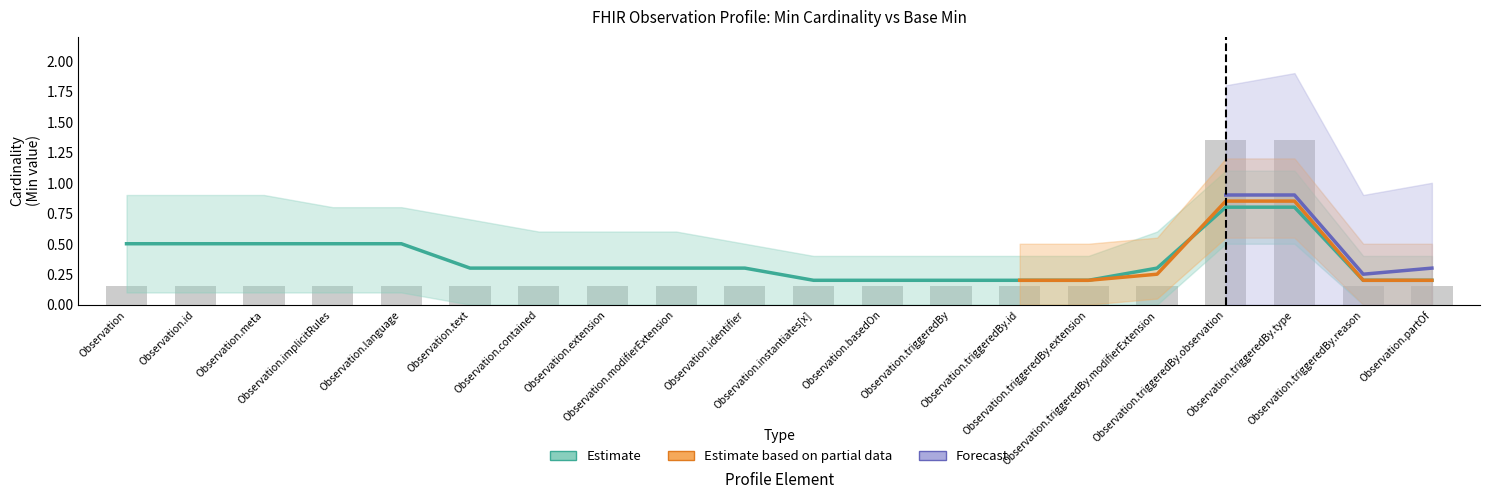

True or false: the data shows 0.1 at Observation.implicitRules.

True